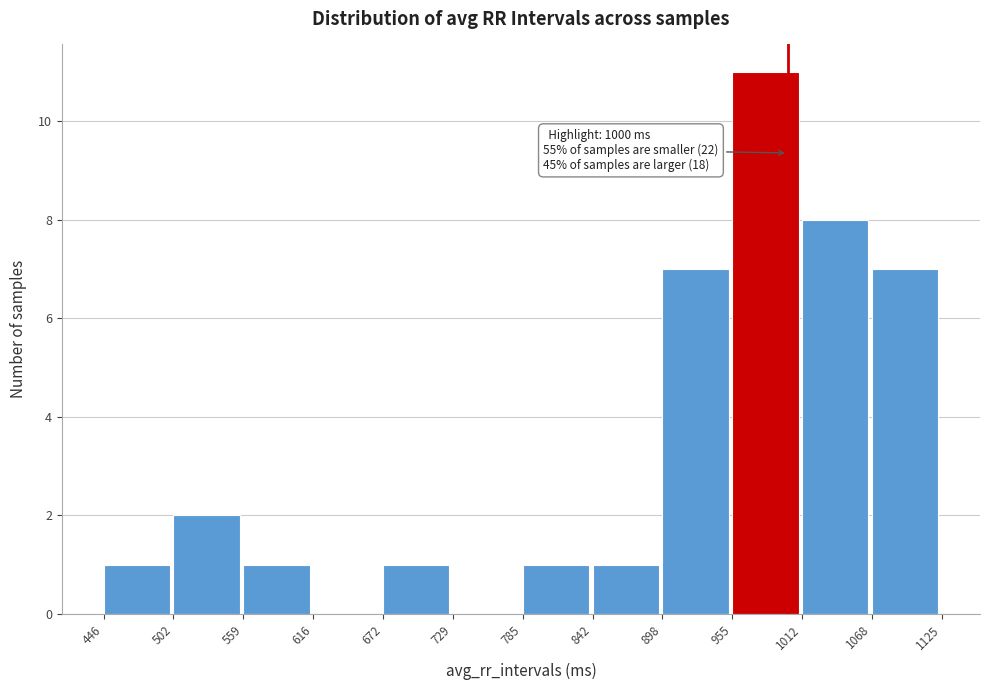

Over which range of the x-axis is the bar tallest?

955 to 1012